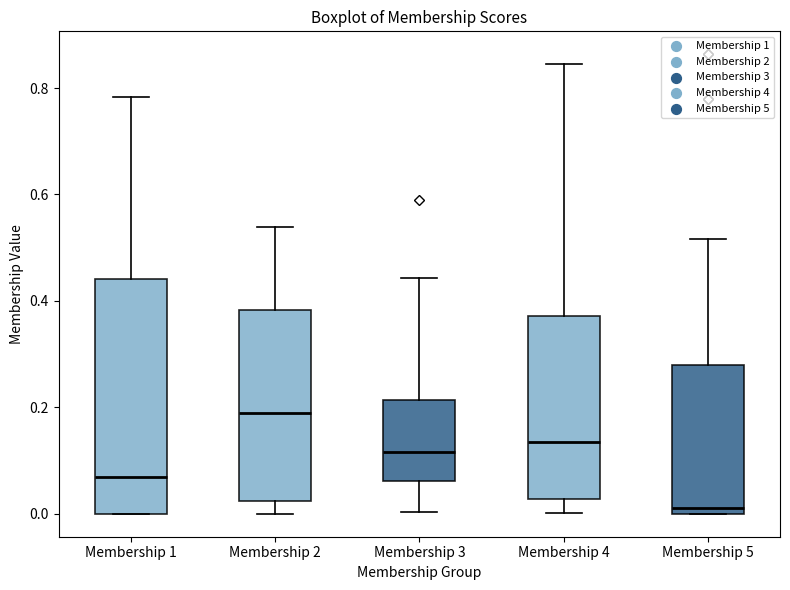

Reading left to right, read every box against the y-axis: the position of its median line, the range the box covers, and the ends of its whiskers. The values are not printed on the chart, so give them approximately, as read against the axis.

Membership 1: median 0.06, box 0.00 to 0.44, whiskers 0.00 to 0.78
Membership 2: median 0.18, box 0.02 to 0.38, whiskers 0.00 to 0.54
Membership 3: median 0.12, box 0.06 to 0.22, whiskers 0.00 to 0.44
Membership 4: median 0.14, box 0.02 to 0.38, whiskers 0.00 to 0.84
Membership 5: median 0.02, box 0.00 to 0.28, whiskers 0.00 to 0.52